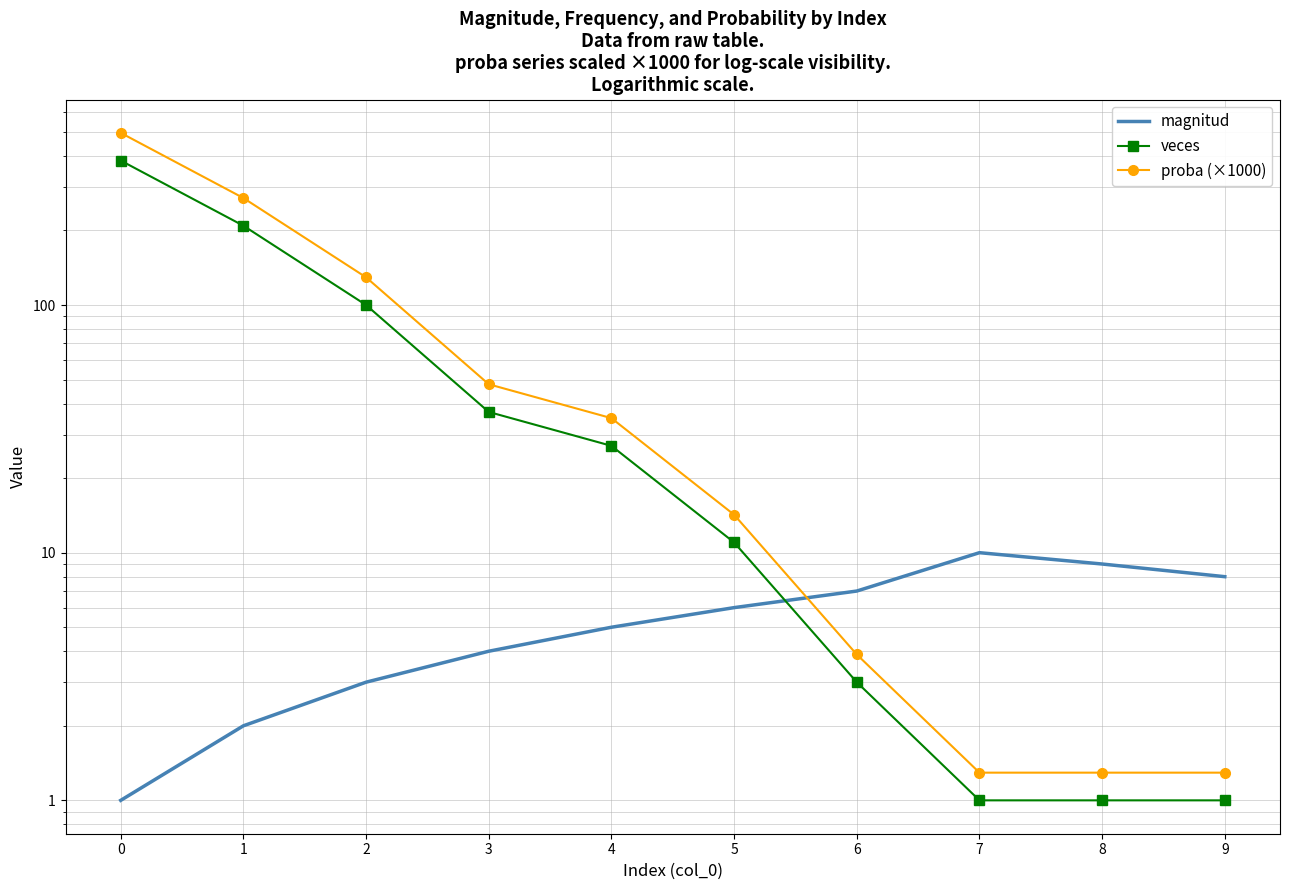

At how many categories does at least one series exceed 79?

3